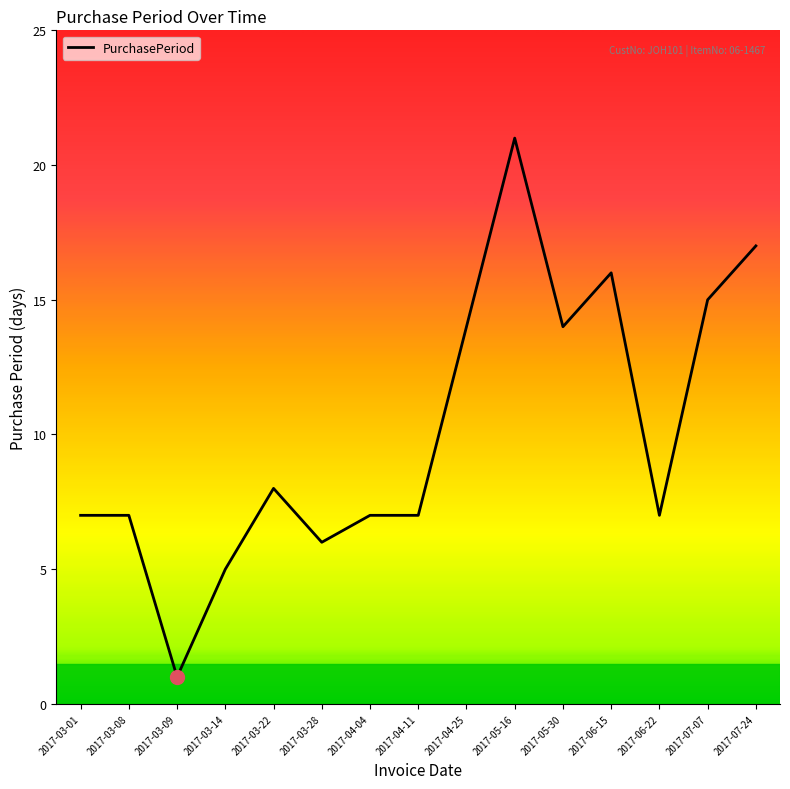

Approximately how many times larger is the value at 2017-03-01 compared to 2017-06-22?

1.0